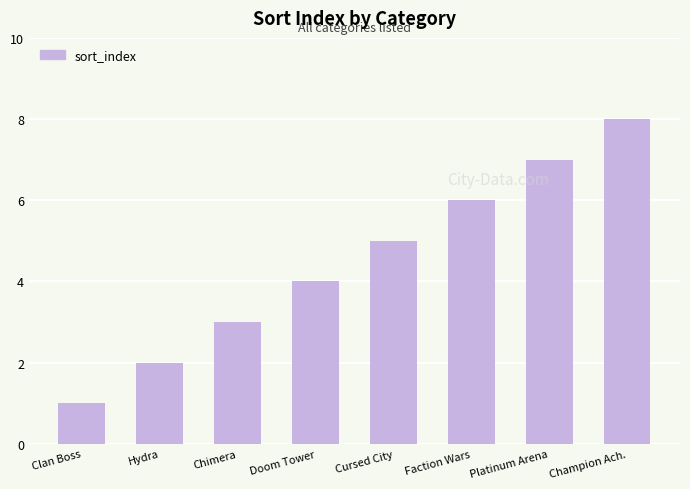

At which category does the chart reach its peak across all series?

Champion Ach.